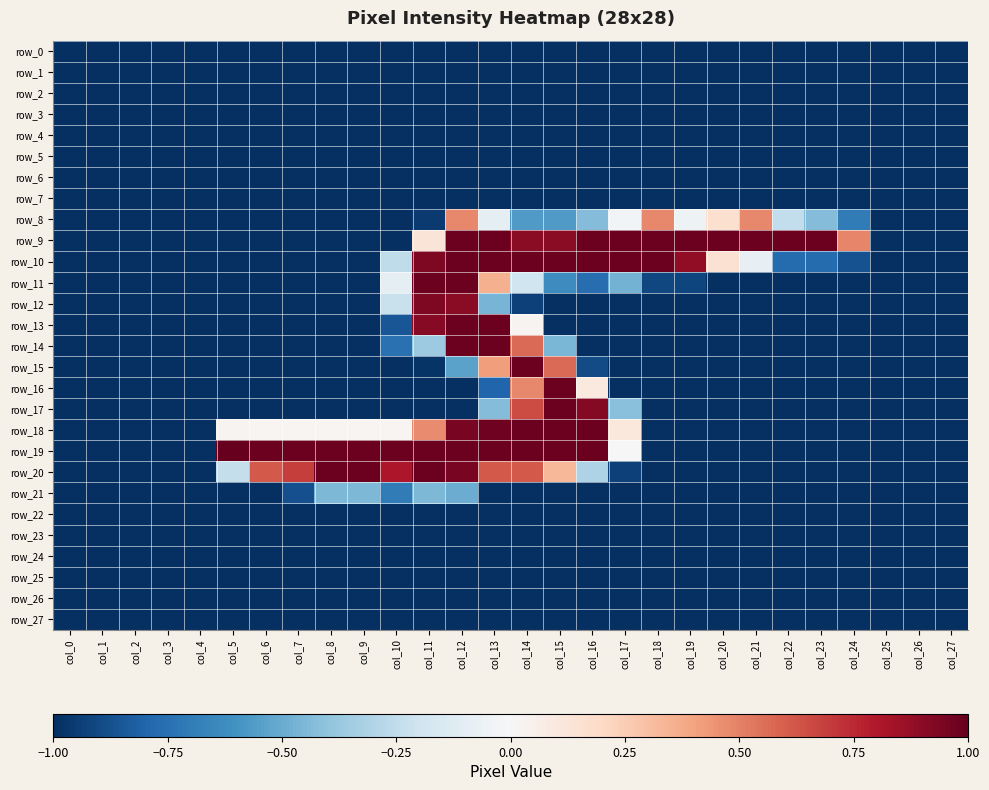

Reading left to right, what are all the values shown in this chart?

row_0: col_0=-1.0	col_1=-1.0	col_2=-1.0	col_3=-1.0	col_4=-1.0	col_5=-1.0	col_6=-1.0	col_7=-1.0	col_8=-1.0	col_9=-1.0	col_10=-1.0	col_11=-1.0	col_12=-1.0	col_13=-1.0	col_14=-1.0	col_15=-1.0	col_16=-1.0	col_17=-1.0	col_18=-1.0	col_19=-1.0	col_20=-1.0	col_21=-1.0	col_22=-1.0	col_23=-1.0	col_24=-1.0	col_25=-1.0	col_26=-1.0	col_27=-1.0
row_1: col_0=-1.0	col_1=-1.0	col_2=-1.0	col_3=-1.0	col_4=-1.0	col_5=-1.0	col_6=-1.0	col_7=-1.0	col_8=-1.0	col_9=-1.0	col_10=-1.0	col_11=-1.0	col_12=-1.0	col_13=-1.0	col_14=-1.0	col_15=-1.0	col_16=-1.0	col_17=-1.0	col_18=-1.0	col_19=-1.0	col_20=-1.0	col_21=-1.0	col_22=-1.0	col_23=-1.0	col_24=-1.0	col_25=-1.0	col_26=-1.0	col_27=-1.0
row_2: col_0=-1.0	col_1=-1.0	col_2=-1.0	col_3=-1.0	col_4=-1.0	col_5=-1.0	col_6=-1.0	col_7=-1.0	col_8=-1.0	col_9=-1.0	col_10=-1.0	col_11=-1.0	col_12=-1.0	col_13=-1.0	col_14=-1.0	col_15=-1.0	col_16=-1.0	col_17=-1.0	col_18=-1.0	col_19=-1.0	col_20=-1.0	col_21=-1.0	col_22=-1.0	col_23=-1.0	col_24=-1.0	col_25=-1.0	col_26=-1.0	col_27=-1.0
row_3: col_0=-1.0	col_1=-1.0	col_2=-1.0	col_3=-1.0	col_4=-1.0	col_5=-1.0	col_6=-1.0	col_7=-1.0	col_8=-1.0	col_9=-1.0	col_10=-1.0	col_11=-1.0	col_12=-1.0	col_13=-1.0	col_14=-1.0	col_15=-1.0	col_16=-1.0	col_17=-1.0	col_18=-1.0	col_19=-1.0	col_20=-1.0	col_21=-1.0	col_22=-1.0	col_23=-1.0	col_24=-1.0	col_25=-1.0	col_26=-1.0	col_27=-1.0
row_4: col_0=-1.0	col_1=-1.0	col_2=-1.0	col_3=-1.0	col_4=-1.0	col_5=-1.0	col_6=-1.0	col_7=-1.0	col_8=-1.0	col_9=-1.0	col_10=-1.0	col_11=-1.0	col_12=-1.0	col_13=-1.0	col_14=-1.0	col_15=-1.0	col_16=-1.0	col_17=-1.0	col_18=-1.0	col_19=-1.0	col_20=-1.0	col_21=-1.0	col_22=-1.0	col_23=-1.0	col_24=-1.0	col_25=-1.0	col_26=-1.0	col_27=-1.0
row_5: col_0=-1.0	col_1=-1.0	col_2=-1.0	col_3=-1.0	col_4=-1.0	col_5=-1.0	col_6=-1.0	col_7=-1.0	col_8=-1.0	col_9=-1.0	col_10=-1.0	col_11=-1.0	col_12=-1.0	col_13=-1.0	col_14=-1.0	col_15=-1.0	col_16=-1.0	col_17=-1.0	col_18=-1.0	col_19=-1.0	col_20=-1.0	col_21=-1.0	col_22=-1.0	col_23=-1.0	col_24=-1.0	col_25=-1.0	col_26=-1.0	col_27=-1.0
row_6: col_0=-1.0	col_1=-1.0	col_2=-1.0	col_3=-1.0	col_4=-1.0	col_5=-1.0	col_6=-1.0	col_7=-1.0	col_8=-1.0	col_9=-1.0	col_10=-1.0	col_11=-1.0	col_12=-1.0	col_13=-1.0	col_14=-1.0	col_15=-1.0	col_16=-1.0	col_17=-1.0	col_18=-1.0	col_19=-1.0	col_20=-1.0	col_21=-1.0	col_22=-1.0	col_23=-1.0	col_24=-1.0	col_25=-1.0	col_26=-1.0	col_27=-1.0
row_7: col_0=-1.0	col_1=-1.0	col_2=-1.0	col_3=-1.0	col_4=-1.0	col_5=-1.0	col_6=-1.0	col_7=-1.0	col_8=-1.0	col_9=-1.0	col_10=-1.0	col_11=-1.0	col_12=-1.0	col_13=-1.0	col_14=-1.0	col_15=-1.0	col_16=-1.0	col_17=-1.0	col_18=-1.0	col_19=-1.0	col_20=-1.0	col_21=-1.0	col_22=-1.0	col_23=-1.0	col_24=-1.0	col_25=-1.0	col_26=-1.0	col_27=-1.0
row_8: col_0=-1.0	col_1=-1.0	col_2=-1.0	col_3=-1.0	col_4=-1.0	col_5=-1.0	col_6=-1.0	col_7=-1.0	col_8=-1.0	col_9=-1.0	col_10=-1.0	col_11=-1.0	col_12=0.5	col_13=-0.1	col_14=-0.6	col_15=-0.6	col_16=-0.4	col_17=-0.0	col_18=0.5	col_19=-0.1	col_20=0.2	col_21=0.5	col_22=-0.2	col_23=-0.4	col_24=-0.7	col_25=-1.0	col_26=-1.0	col_27=-1.0
row_9: col_0=-1.0	col_1=-1.0	col_2=-1.0	col_3=-1.0	col_4=-1.0	col_5=-1.0	col_6=-1.0	col_7=-1.0	col_8=-1.0	col_9=-1.0	col_10=-1.0	col_11=0.1	col_12=1.0	col_13=1.0	col_14=0.9	col_15=0.9	col_16=1.0	col_17=1.0	col_18=1.0	col_19=1.0	col_20=1.0	col_21=1.0	col_22=1.0	col_23=1.0	col_24=0.5	col_25=-1.0	col_26=-1.0	col_27=-1.0
row_10: col_0=-1.0	col_1=-1.0	col_2=-1.0	col_3=-1.0	col_4=-1.0	col_5=-1.0	col_6=-1.0	col_7=-1.0	col_8=-1.0	col_9=-1.0	col_10=-0.3	col_11=0.9	col_12=1.0	col_13=1.0	col_14=1.0	col_15=1.0	col_16=1.0	col_17=1.0	col_18=1.0	col_19=0.9	col_20=0.2	col_21=-0.1	col_22=-0.8	col_23=-0.8	col_24=-0.9	col_25=-1.0	col_26=-1.0	col_27=-1.0
row_11: col_0=-1.0	col_1=-1.0	col_2=-1.0	col_3=-1.0	col_4=-1.0	col_5=-1.0	col_6=-1.0	col_7=-1.0	col_8=-1.0	col_9=-1.0	col_10=-0.1	col_11=1.0	col_12=1.0	col_13=0.4	col_14=-0.2	col_15=-0.6	col_16=-0.8	col_17=-0.5	col_18=-0.9	col_19=-0.9	col_20=-1.0	col_21=-1.0	col_22=-1.0	col_23=-1.0	col_24=-1.0	col_25=-1.0	col_26=-1.0	col_27=-1.0
row_12: col_0=-1.0	col_1=-1.0	col_2=-1.0	col_3=-1.0	col_4=-1.0	col_5=-1.0	col_6=-1.0	col_7=-1.0	col_8=-1.0	col_9=-1.0	col_10=-0.2	col_11=0.9	col_12=0.9	col_13=-0.5	col_14=-0.9	col_15=-1.0	col_16=-1.0	col_17=-1.0	col_18=-1.0	col_19=-1.0	col_20=-1.0	col_21=-1.0	col_22=-1.0	col_23=-1.0	col_24=-1.0	col_25=-1.0	col_26=-1.0	col_27=-1.0
row_13: col_0=-1.0	col_1=-1.0	col_2=-1.0	col_3=-1.0	col_4=-1.0	col_5=-1.0	col_6=-1.0	col_7=-1.0	col_8=-1.0	col_9=-1.0	col_10=-0.9	col_11=0.9	col_12=1.0	col_13=1.0	col_14=0.0	col_15=-1.0	col_16=-1.0	col_17=-1.0	col_18=-1.0	col_19=-1.0	col_20=-1.0	col_21=-1.0	col_22=-1.0	col_23=-1.0	col_24=-1.0	col_25=-1.0	col_26=-1.0	col_27=-1.0
row_14: col_0=-1.0	col_1=-1.0	col_2=-1.0	col_3=-1.0	col_4=-1.0	col_5=-1.0	col_6=-1.0	col_7=-1.0	col_8=-1.0	col_9=-1.0	col_10=-0.7	col_11=-0.4	col_12=1.0	col_13=1.0	col_14=0.6	col_15=-0.5	col_16=-1.0	col_17=-1.0	col_18=-1.0	col_19=-1.0	col_20=-1.0	col_21=-1.0	col_22=-1.0	col_23=-1.0	col_24=-1.0	col_25=-1.0	col_26=-1.0	col_27=-1.0
row_15: col_0=-1.0	col_1=-1.0	col_2=-1.0	col_3=-1.0	col_4=-1.0	col_5=-1.0	col_6=-1.0	col_7=-1.0	col_8=-1.0	col_9=-1.0	col_10=-1.0	col_11=-1.0	col_12=-0.5	col_13=0.4	col_14=1.0	col_15=0.6	col_16=-0.9	col_17=-1.0	col_18=-1.0	col_19=-1.0	col_20=-1.0	col_21=-1.0	col_22=-1.0	col_23=-1.0	col_24=-1.0	col_25=-1.0	col_26=-1.0	col_27=-1.0
row_16: col_0=-1.0	col_1=-1.0	col_2=-1.0	col_3=-1.0	col_4=-1.0	col_5=-1.0	col_6=-1.0	col_7=-1.0	col_8=-1.0	col_9=-1.0	col_10=-1.0	col_11=-1.0	col_12=-1.0	col_13=-0.8	col_14=0.5	col_15=1.0	col_16=0.1	col_17=-1.0	col_18=-1.0	col_19=-1.0	col_20=-1.0	col_21=-1.0	col_22=-1.0	col_23=-1.0	col_24=-1.0	col_25=-1.0	col_26=-1.0	col_27=-1.0
row_17: col_0=-1.0	col_1=-1.0	col_2=-1.0	col_3=-1.0	col_4=-1.0	col_5=-1.0	col_6=-1.0	col_7=-1.0	col_8=-1.0	col_9=-1.0	col_10=-1.0	col_11=-1.0	col_12=-1.0	col_13=-0.4	col_14=0.7	col_15=1.0	col_16=0.9	col_17=-0.4	col_18=-1.0	col_19=-1.0	col_20=-1.0	col_21=-1.0	col_22=-1.0	col_23=-1.0	col_24=-1.0	col_25=-1.0	col_26=-1.0	col_27=-1.0
row_18: col_0=-1.0	col_1=-1.0	col_2=-1.0	col_3=-1.0	col_4=-1.0	col_5=0.0	col_6=0.0	col_7=0.0	col_8=0.0	col_9=0.0	col_10=0.0	col_11=0.5	col_12=1.0	col_13=1.0	col_14=1.0	col_15=1.0	col_16=1.0	col_17=0.1	col_18=-1.0	col_19=-1.0	col_20=-1.0	col_21=-1.0	col_22=-1.0	col_23=-1.0	col_24=-1.0	col_25=-1.0	col_26=-1.0	col_27=-1.0
row_19: col_0=-1.0	col_1=-1.0	col_2=-1.0	col_3=-1.0	col_4=-1.0	col_5=1.0	col_6=1.0	col_7=1.0	col_8=1.0	col_9=1.0	col_10=1.0	col_11=1.0	col_12=1.0	col_13=1.0	col_14=1.0	col_15=1.0	col_16=1.0	col_17=0.0	col_18=-1.0	col_19=-1.0	col_20=-1.0	col_21=-1.0	col_22=-1.0	col_23=-1.0	col_24=-1.0	col_25=-1.0	col_26=-1.0	col_27=-1.0
row_20: col_0=-1.0	col_1=-1.0	col_2=-1.0	col_3=-1.0	col_4=-1.0	col_5=-0.2	col_6=0.6	col_7=0.7	col_8=1.0	col_9=1.0	col_10=0.8	col_11=1.0	col_12=1.0	col_13=0.6	col_14=0.6	col_15=0.3	col_16=-0.3	col_17=-0.9	col_18=-1.0	col_19=-1.0	col_20=-1.0	col_21=-1.0	col_22=-1.0	col_23=-1.0	col_24=-1.0	col_25=-1.0	col_26=-1.0	col_27=-1.0
row_21: col_0=-1.0	col_1=-1.0	col_2=-1.0	col_3=-1.0	col_4=-1.0	col_5=-1.0	col_6=-1.0	col_7=-0.9	col_8=-0.5	col_9=-0.5	col_10=-0.7	col_11=-0.5	col_12=-0.5	col_13=-1.0	col_14=-1.0	col_15=-1.0	col_16=-1.0	col_17=-1.0	col_18=-1.0	col_19=-1.0	col_20=-1.0	col_21=-1.0	col_22=-1.0	col_23=-1.0	col_24=-1.0	col_25=-1.0	col_26=-1.0	col_27=-1.0
row_22: col_0=-1.0	col_1=-1.0	col_2=-1.0	col_3=-1.0	col_4=-1.0	col_5=-1.0	col_6=-1.0	col_7=-1.0	col_8=-1.0	col_9=-1.0	col_10=-1.0	col_11=-1.0	col_12=-1.0	col_13=-1.0	col_14=-1.0	col_15=-1.0	col_16=-1.0	col_17=-1.0	col_18=-1.0	col_19=-1.0	col_20=-1.0	col_21=-1.0	col_22=-1.0	col_23=-1.0	col_24=-1.0	col_25=-1.0	col_26=-1.0	col_27=-1.0
row_23: col_0=-1.0	col_1=-1.0	col_2=-1.0	col_3=-1.0	col_4=-1.0	col_5=-1.0	col_6=-1.0	col_7=-1.0	col_8=-1.0	col_9=-1.0	col_10=-1.0	col_11=-1.0	col_12=-1.0	col_13=-1.0	col_14=-1.0	col_15=-1.0	col_16=-1.0	col_17=-1.0	col_18=-1.0	col_19=-1.0	col_20=-1.0	col_21=-1.0	col_22=-1.0	col_23=-1.0	col_24=-1.0	col_25=-1.0	col_26=-1.0	col_27=-1.0
row_24: col_0=-1.0	col_1=-1.0	col_2=-1.0	col_3=-1.0	col_4=-1.0	col_5=-1.0	col_6=-1.0	col_7=-1.0	col_8=-1.0	col_9=-1.0	col_10=-1.0	col_11=-1.0	col_12=-1.0	col_13=-1.0	col_14=-1.0	col_15=-1.0	col_16=-1.0	col_17=-1.0	col_18=-1.0	col_19=-1.0	col_20=-1.0	col_21=-1.0	col_22=-1.0	col_23=-1.0	col_24=-1.0	col_25=-1.0	col_26=-1.0	col_27=-1.0
row_25: col_0=-1.0	col_1=-1.0	col_2=-1.0	col_3=-1.0	col_4=-1.0	col_5=-1.0	col_6=-1.0	col_7=-1.0	col_8=-1.0	col_9=-1.0	col_10=-1.0	col_11=-1.0	col_12=-1.0	col_13=-1.0	col_14=-1.0	col_15=-1.0	col_16=-1.0	col_17=-1.0	col_18=-1.0	col_19=-1.0	col_20=-1.0	col_21=-1.0	col_22=-1.0	col_23=-1.0	col_24=-1.0	col_25=-1.0	col_26=-1.0	col_27=-1.0
row_26: col_0=-1.0	col_1=-1.0	col_2=-1.0	col_3=-1.0	col_4=-1.0	col_5=-1.0	col_6=-1.0	col_7=-1.0	col_8=-1.0	col_9=-1.0	col_10=-1.0	col_11=-1.0	col_12=-1.0	col_13=-1.0	col_14=-1.0	col_15=-1.0	col_16=-1.0	col_17=-1.0	col_18=-1.0	col_19=-1.0	col_20=-1.0	col_21=-1.0	col_22=-1.0	col_23=-1.0	col_24=-1.0	col_25=-1.0	col_26=-1.0	col_27=-1.0
row_27: col_0=-1.0	col_1=-1.0	col_2=-1.0	col_3=-1.0	col_4=-1.0	col_5=-1.0	col_6=-1.0	col_7=-1.0	col_8=-1.0	col_9=-1.0	col_10=-1.0	col_11=-1.0	col_12=-1.0	col_13=-1.0	col_14=-1.0	col_15=-1.0	col_16=-1.0	col_17=-1.0	col_18=-1.0	col_19=-1.0	col_20=-1.0	col_21=-1.0	col_22=-1.0	col_23=-1.0	col_24=-1.0	col_25=-1.0	col_26=-1.0	col_27=-1.0